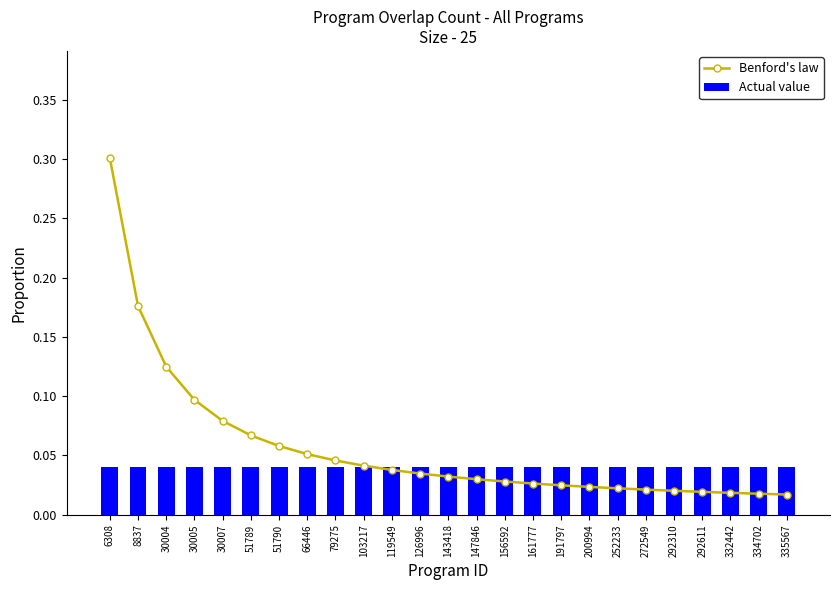

At how many categories does at least one series exceed 0?

25